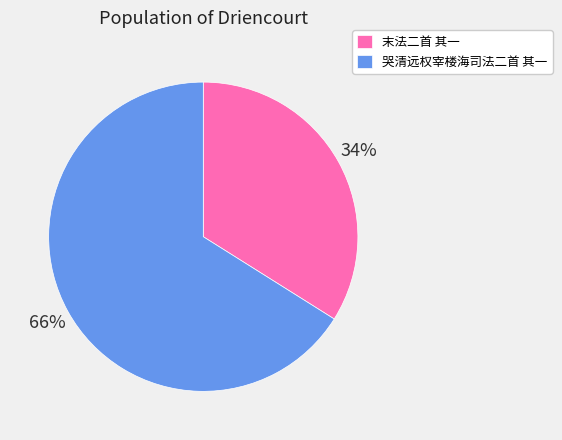

What is the majority slice?

哭清远权宰楼海司法二首 其一